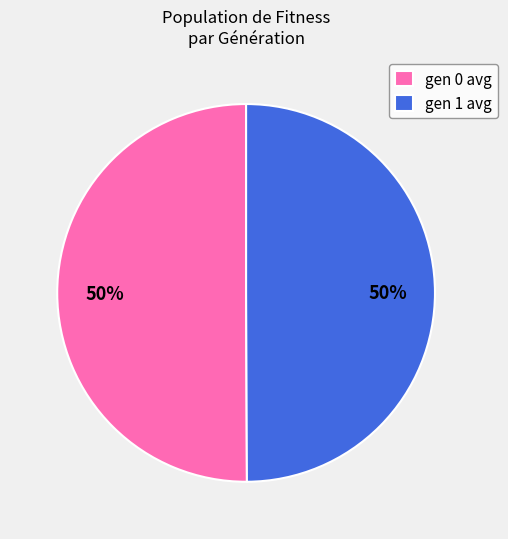

To the nearest percent, what percentage of the pie is gen 0 avg?

50%